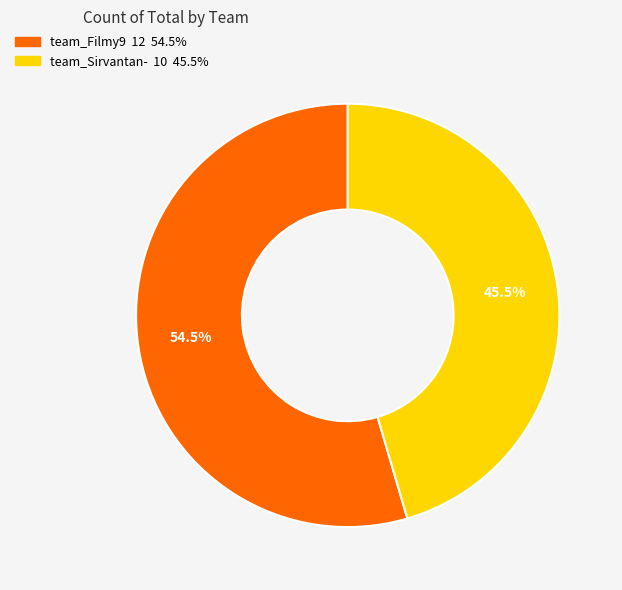

Count the number of slices in the pie.

2